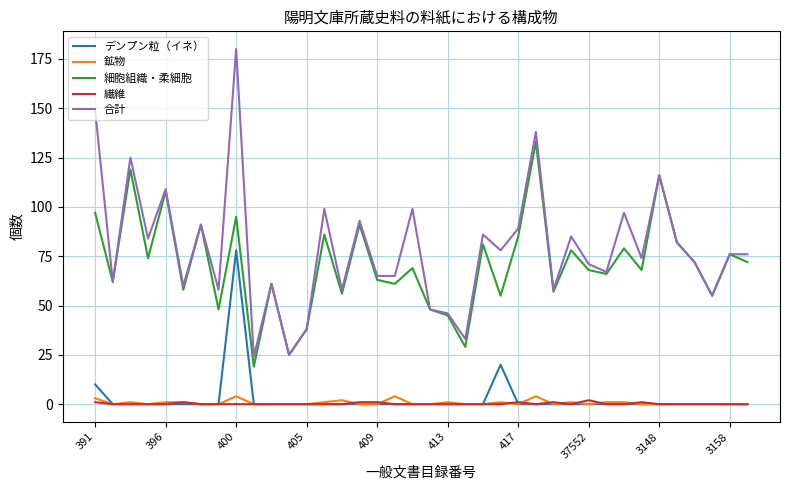

Which series has the largest total across all categories?

合計